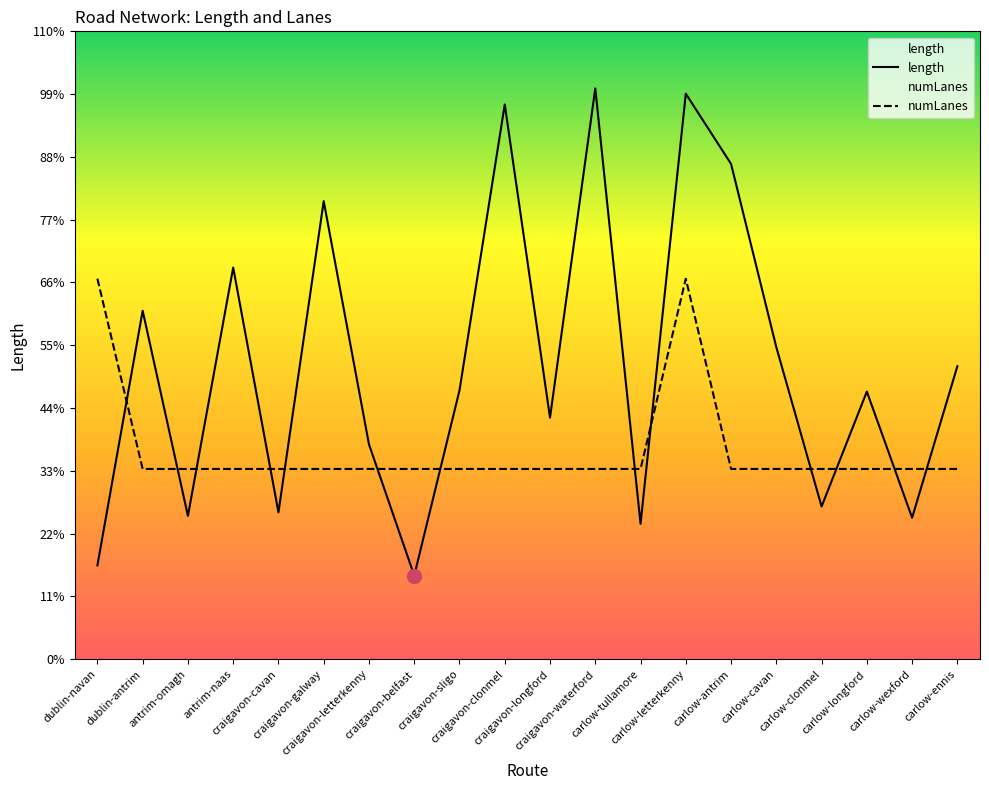

The value of length at carlow-clonmel is 345.9. True or false?

False